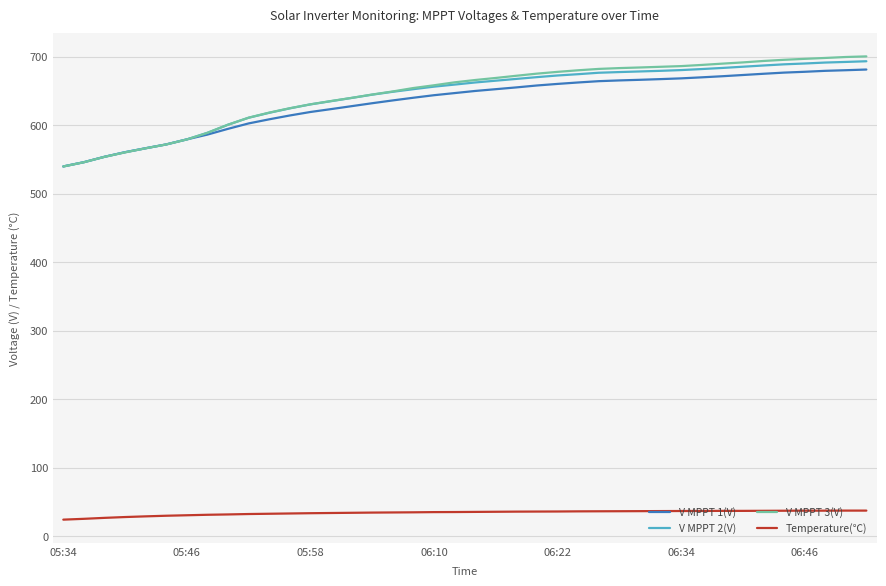

True or false: Temperature(℃) and V MPPT 2(V) cross at least once.

False